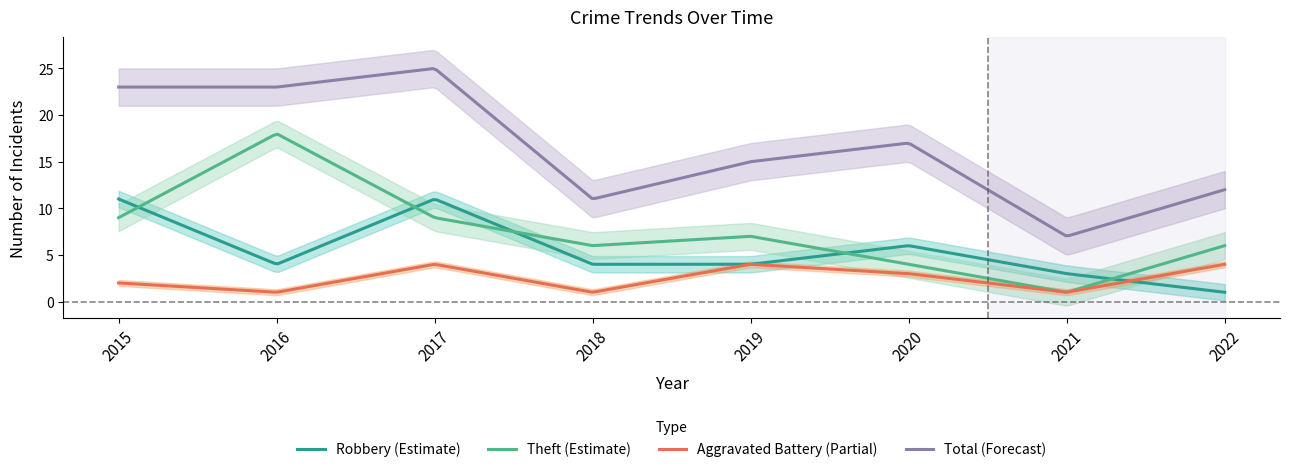

What is the lowest value of the Aggravated Battery series?

1